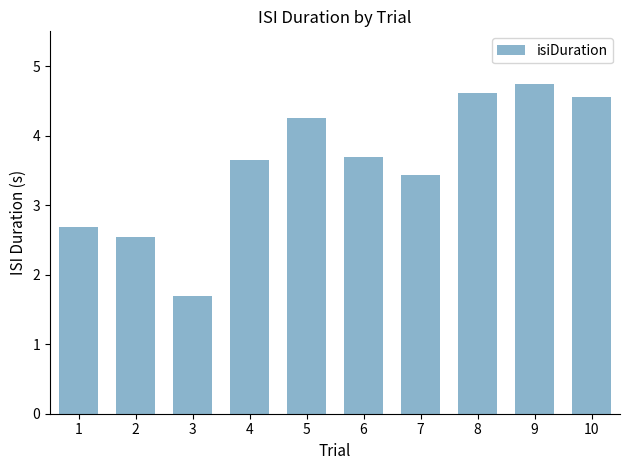

Count the number of data series in this chart.

1